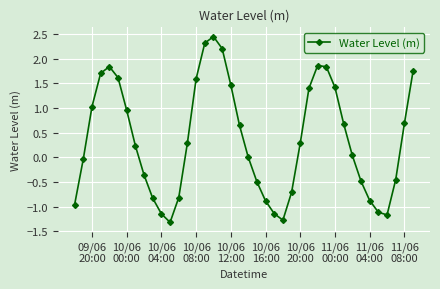

What is the smallest value displayed?

-1.3